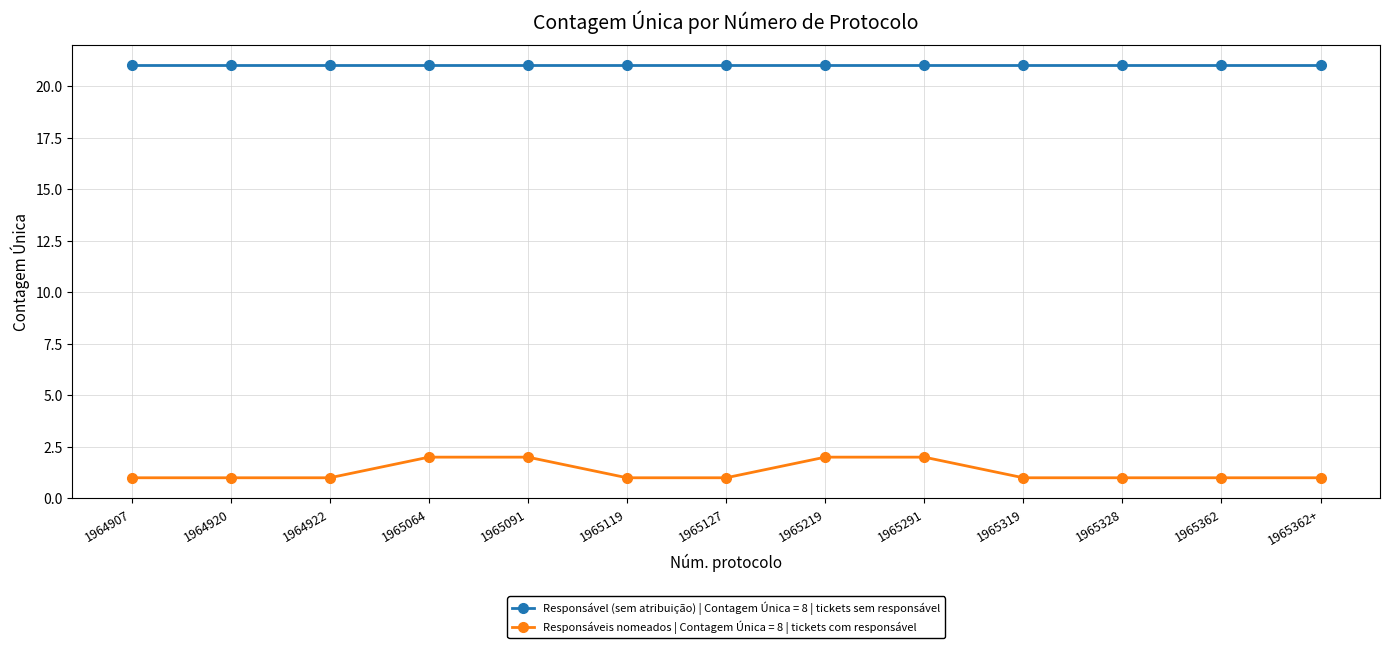

Which series has the largest range (max minus min)?

Responsáveis nomeados | Contagem Única = 8 | tickets com responsável